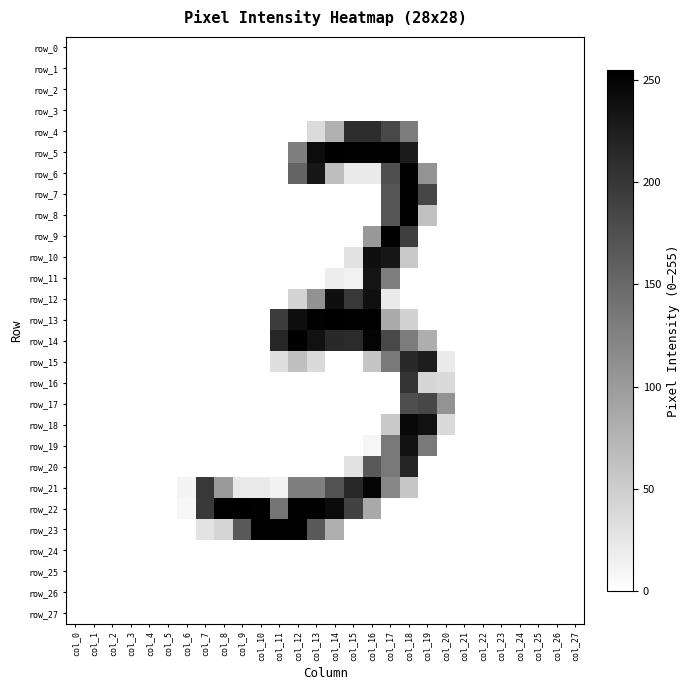

Rank the series at col_21 from lowest to highest value.

row_0, row_1, row_2, row_3, row_4, row_5, row_6, row_7, row_8, row_9, row_10, row_11, row_12, row_13, row_14, row_15, row_16, row_17, row_18, row_19, row_20, row_21, row_22, row_23, row_24, row_25, row_26, row_27